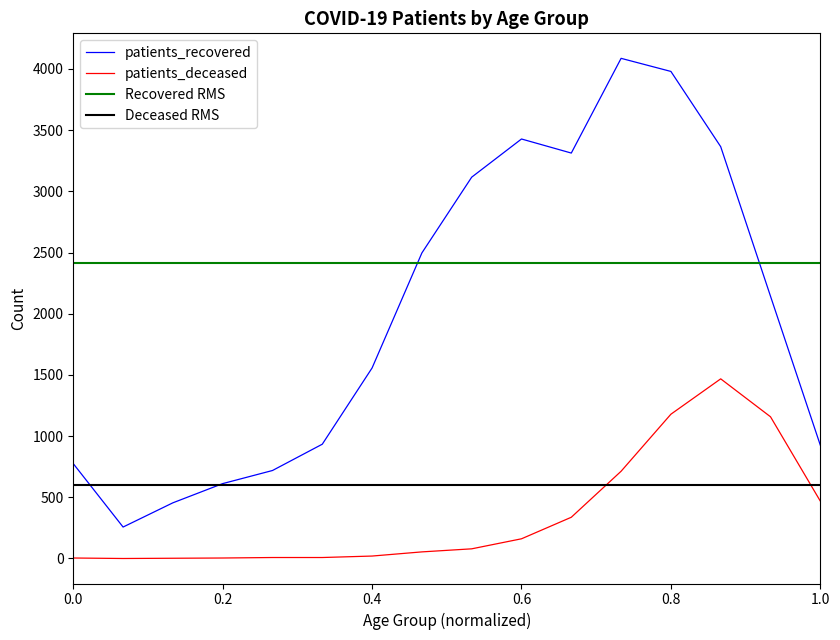

True or false: patients_recovered and patients_deceased cross at least once.

False